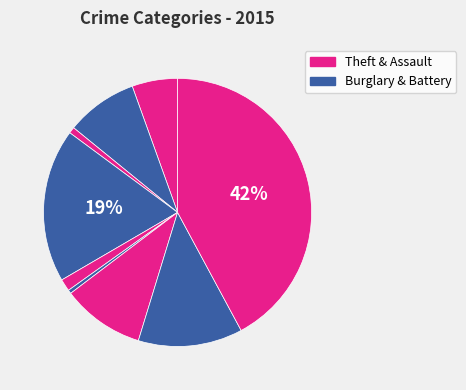

How many segments does this pie chart have?

9